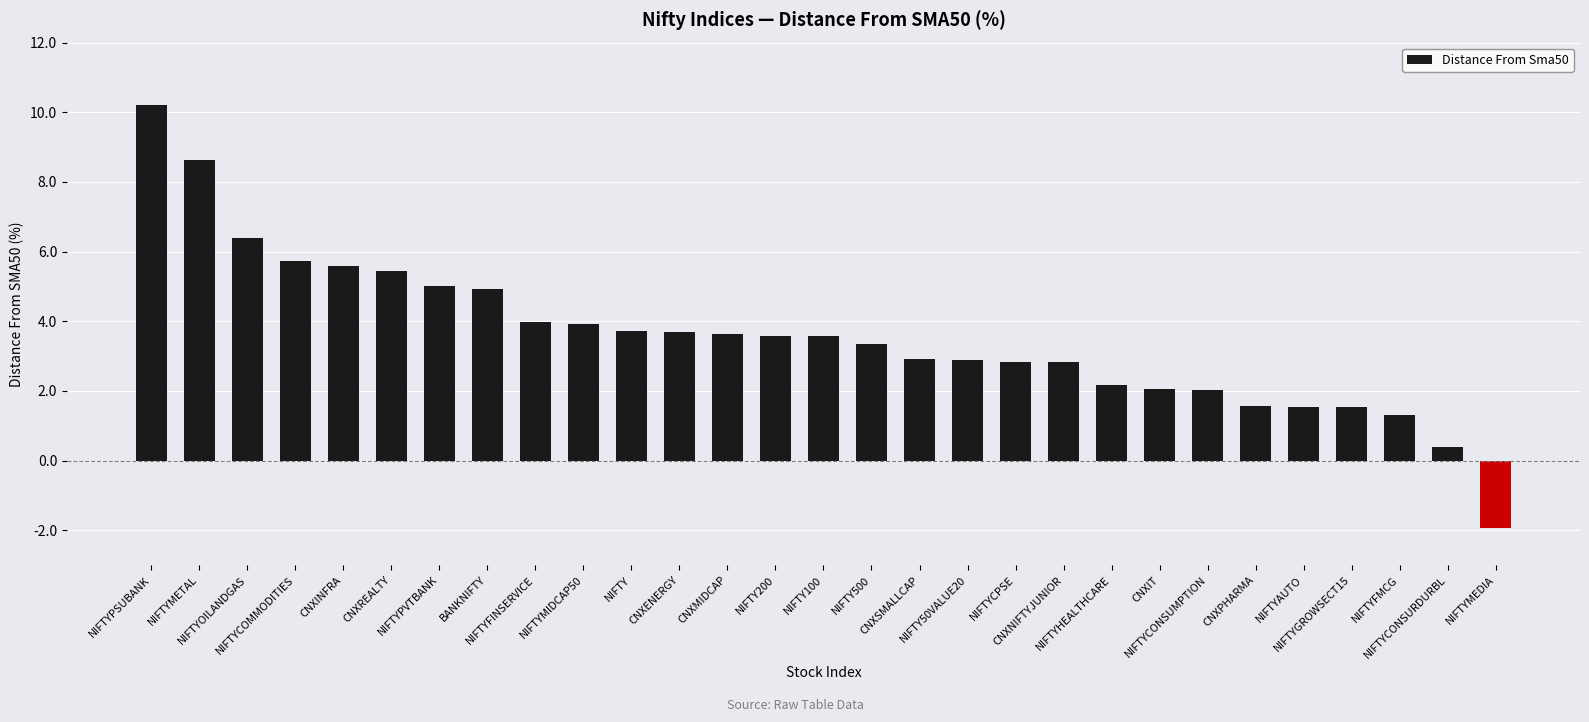

Read the value at NIFTY.

3.7